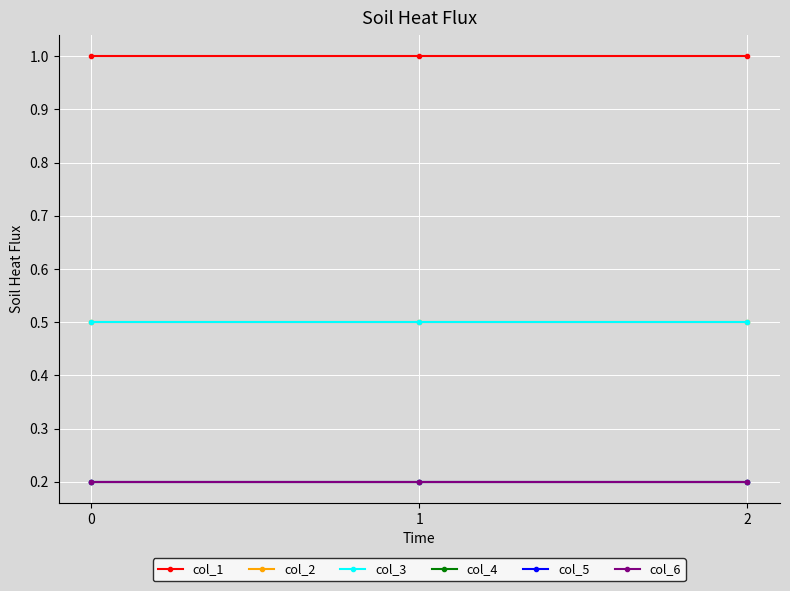

Reading left to right, extract all data points from this chart.

col_1: 1.0	1.0	1.0
col_2: 0.5	0.5	0.5
col_3: 0.5	0.5	0.5
col_4: 0.2	0.2	0.2
col_5: 0.2	0.2	0.2
col_6: 0.2	0.2	0.2